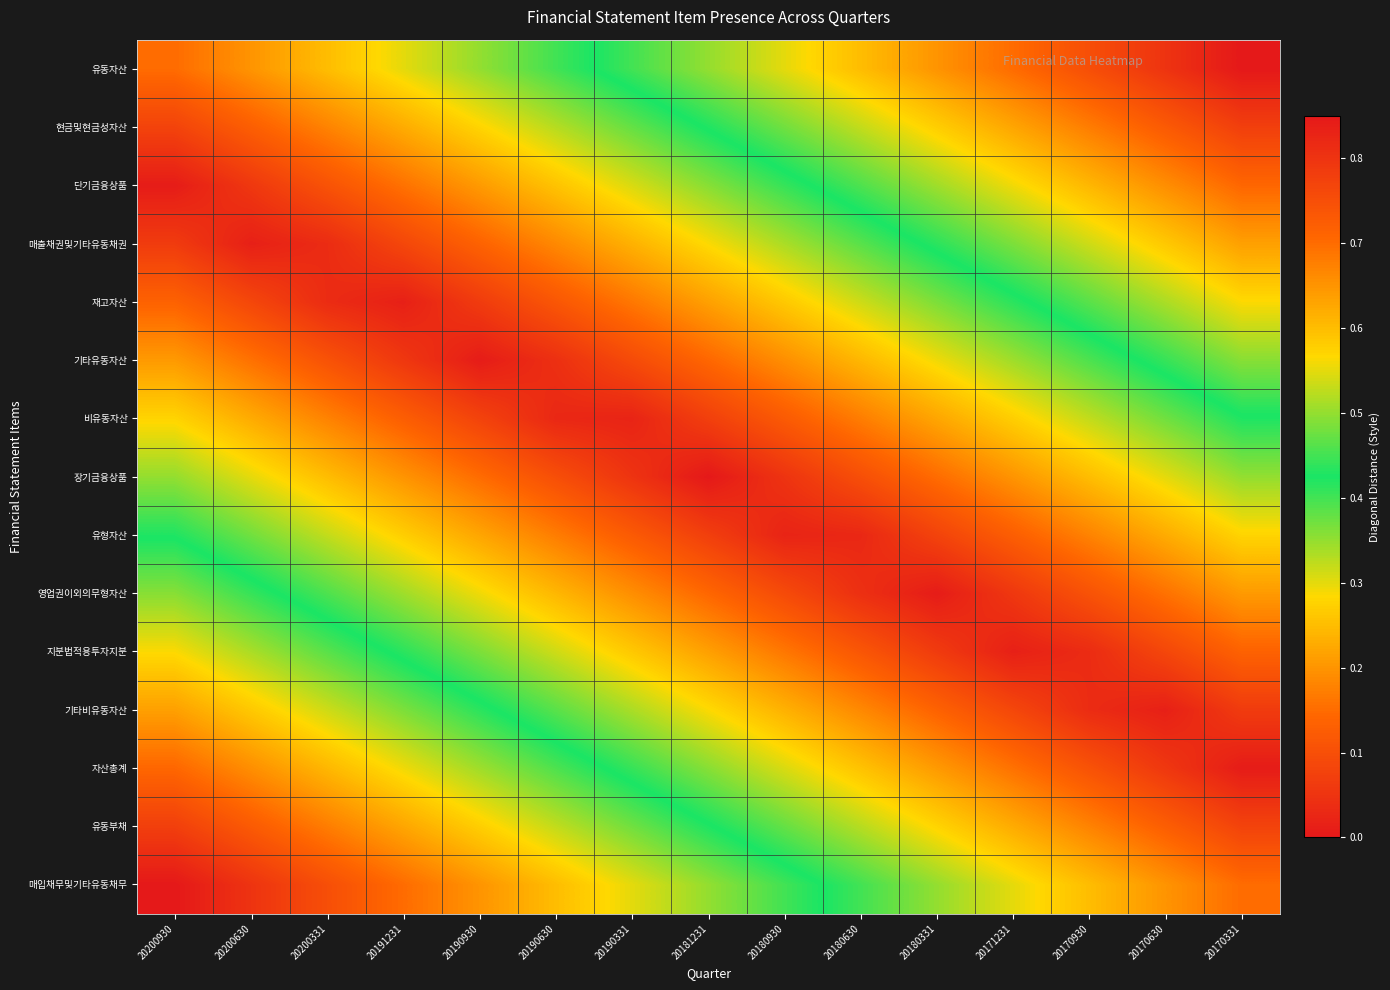

At which category is the sum across all series the highest?

20200930